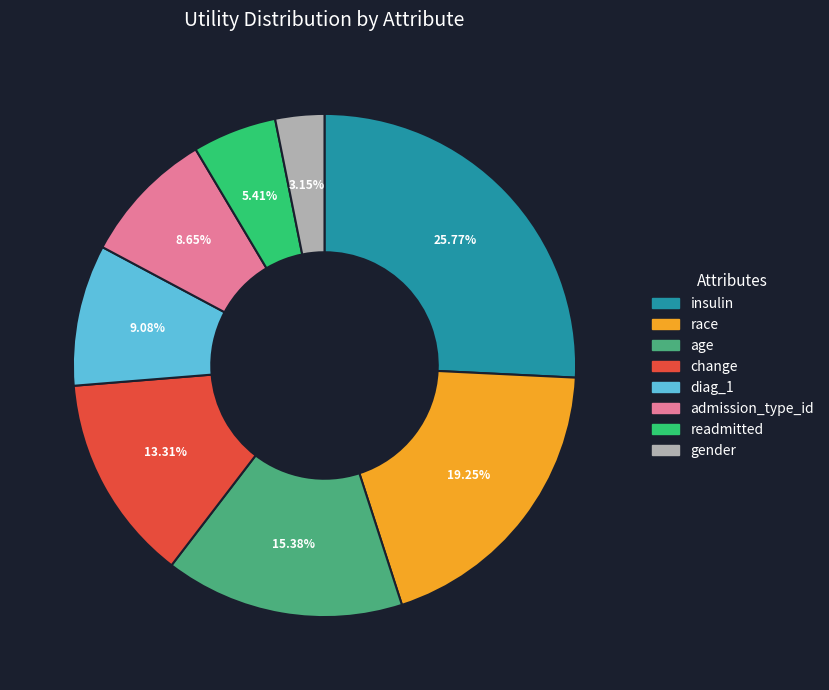

True or false: diag_1 accounts for 1% of the total.

False